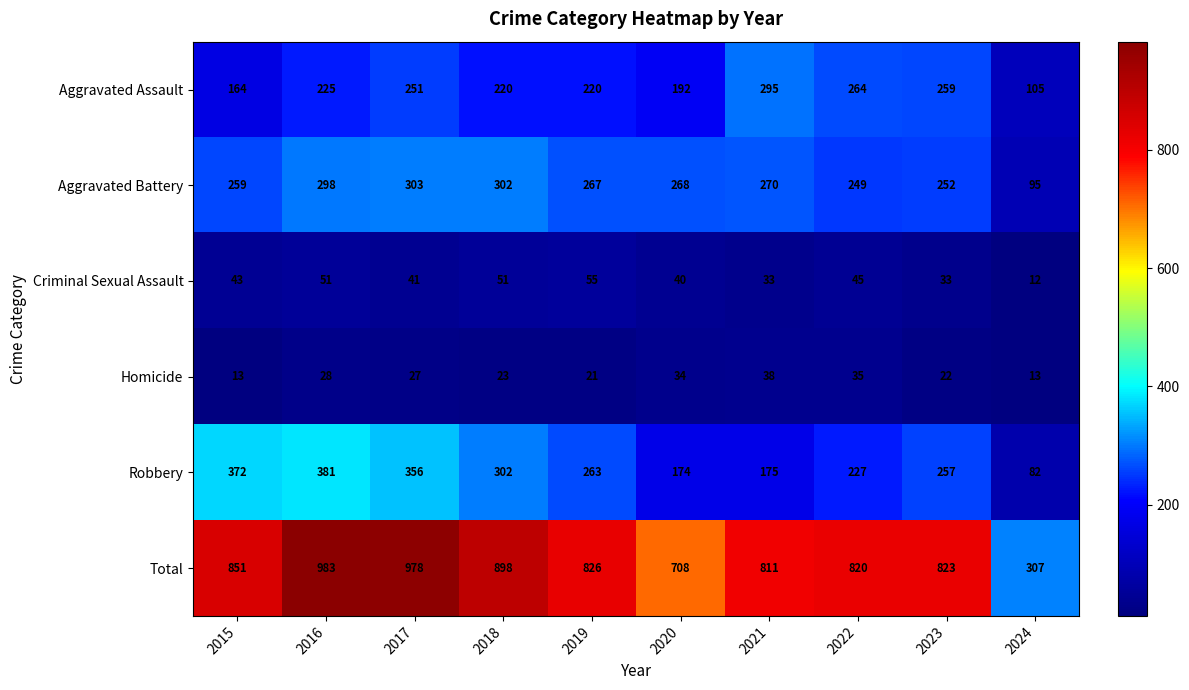

At which category does the chart reach its peak across all series?

2016